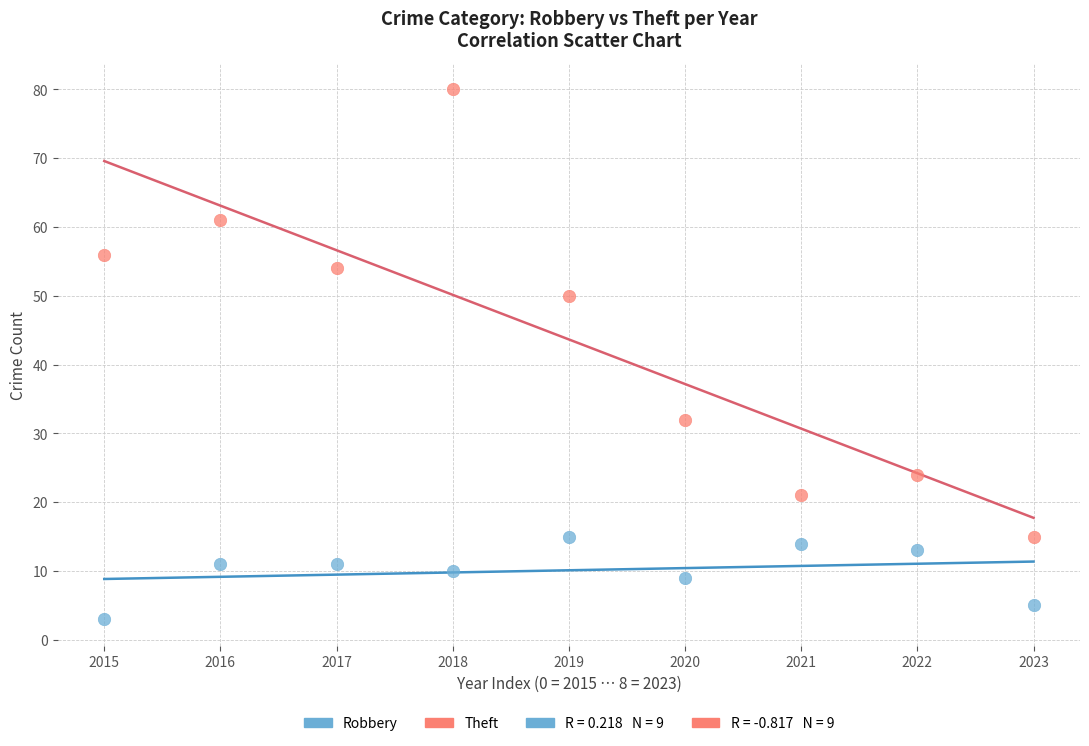

Across all data points, what is the range of Y values (max minus min)?

77